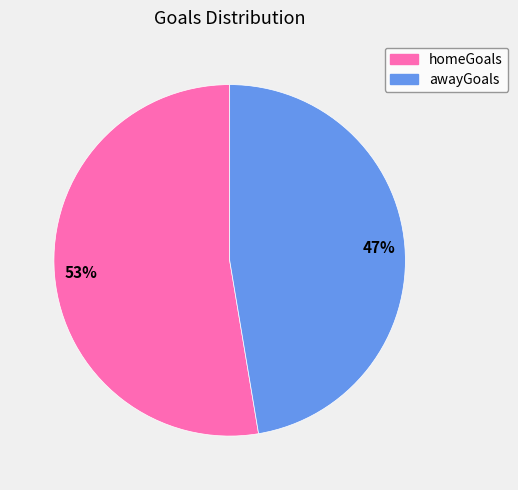

Does any single category account for the majority?

Yes